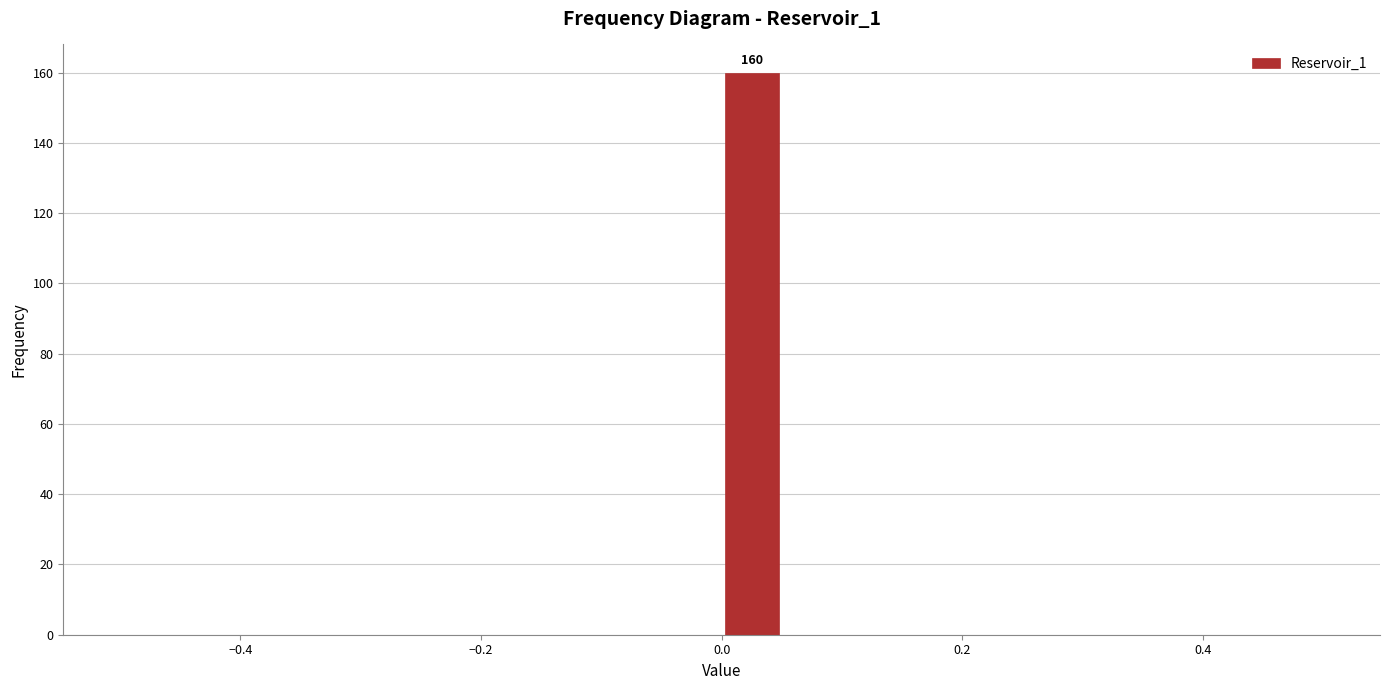

Read against the x-axis, roughly where is the centre of the tallest bar?

0.02